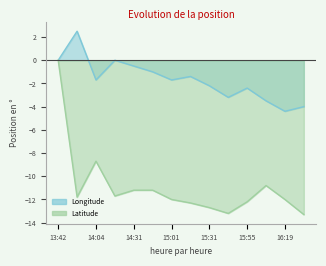

What is the label of the 6th point from the right?

15:31